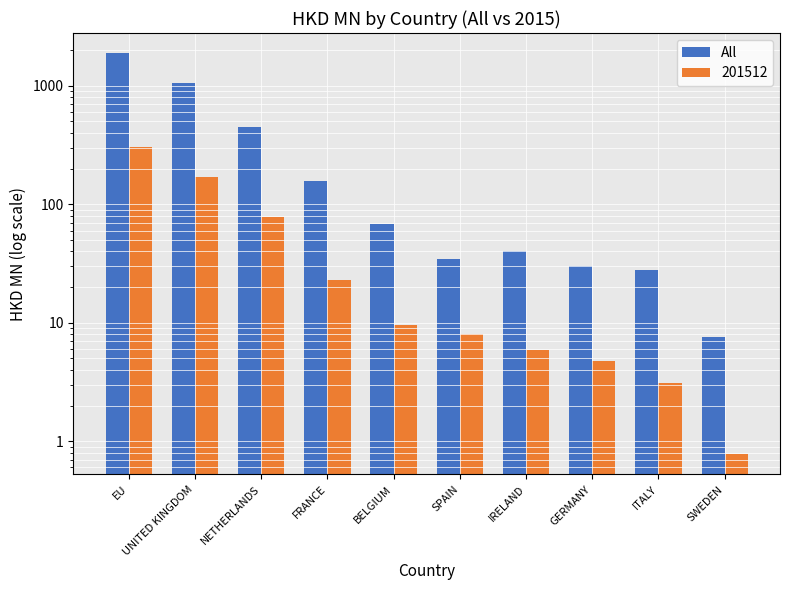

How many data points does each series have?

10